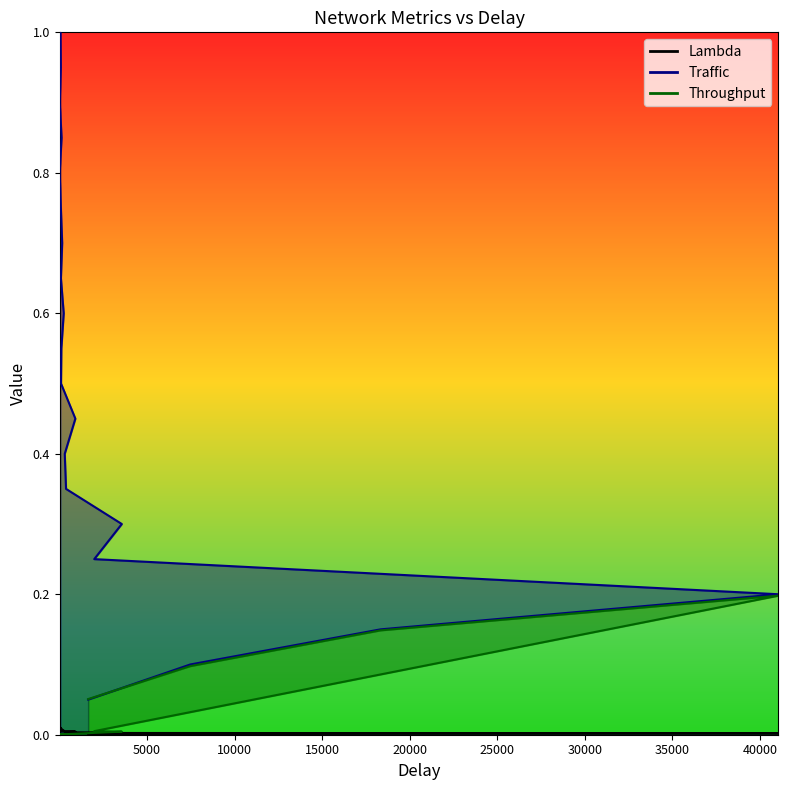

What is the spread (max minus min) of values at 86?

0.5